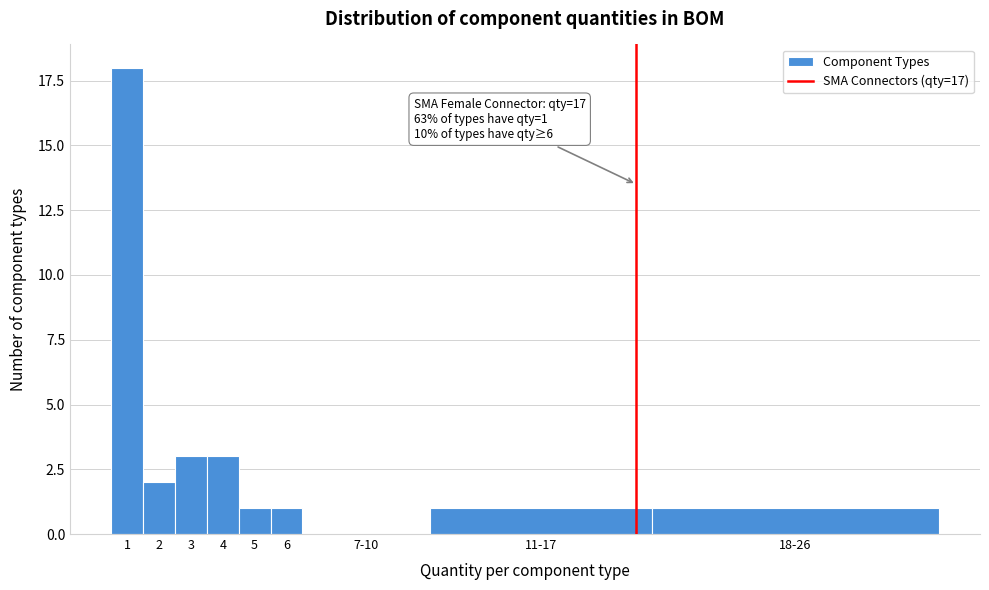

Reading left to right, extract all data points from this chart.

1=18	2=2	3=3	4=3	5=1	6=1	7-10=0	11-17=1	18-26=1